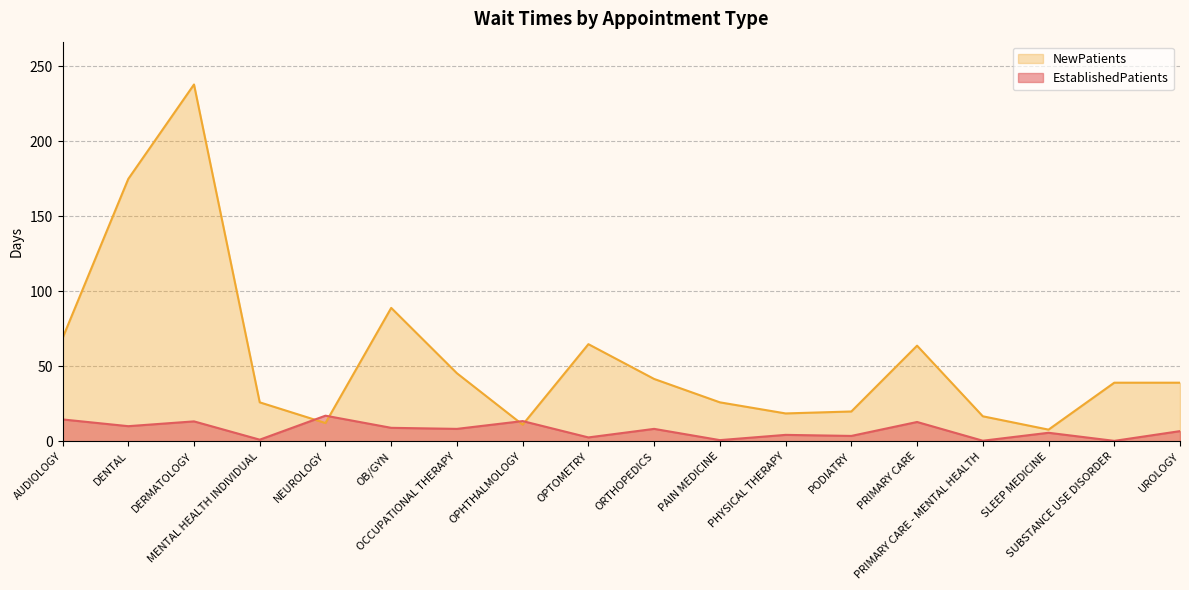

Where does the EstablishedPatients series first go above 8?

AUDIOLOGY